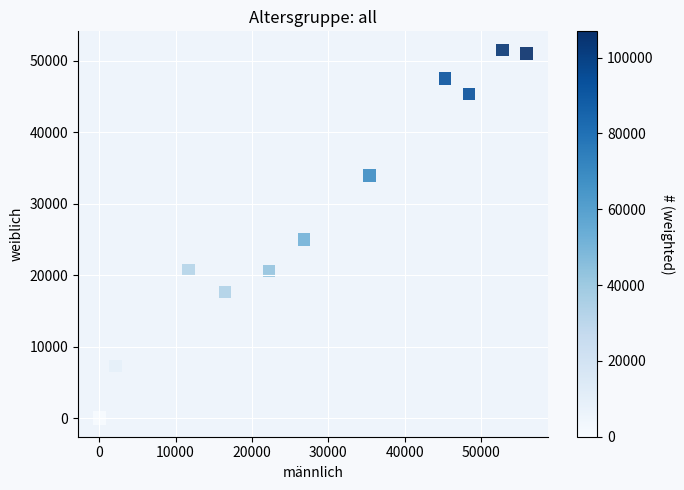

What Y value in the scatter plot is closest to 25792?

25006